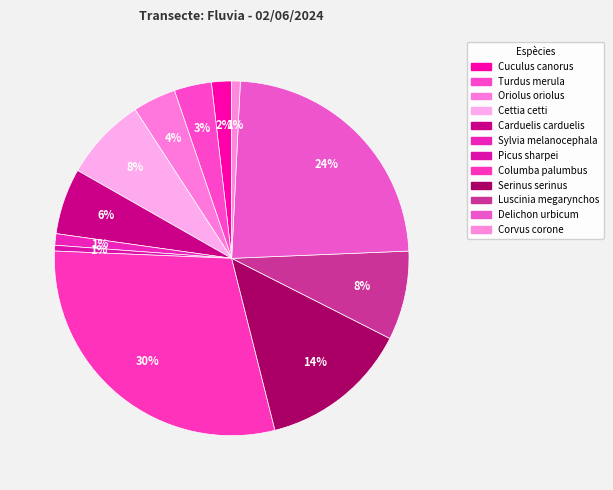

How many slices are in this pie chart?

12